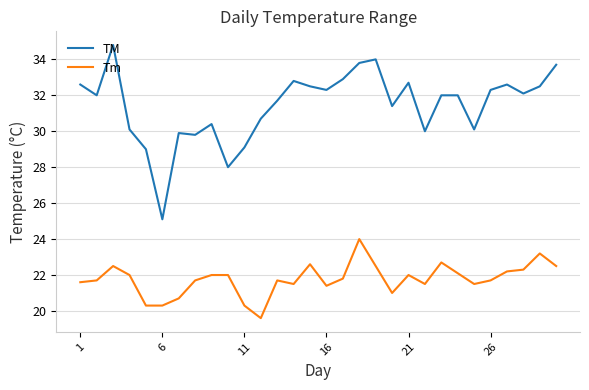

What is the maximum value for TM?

34.8